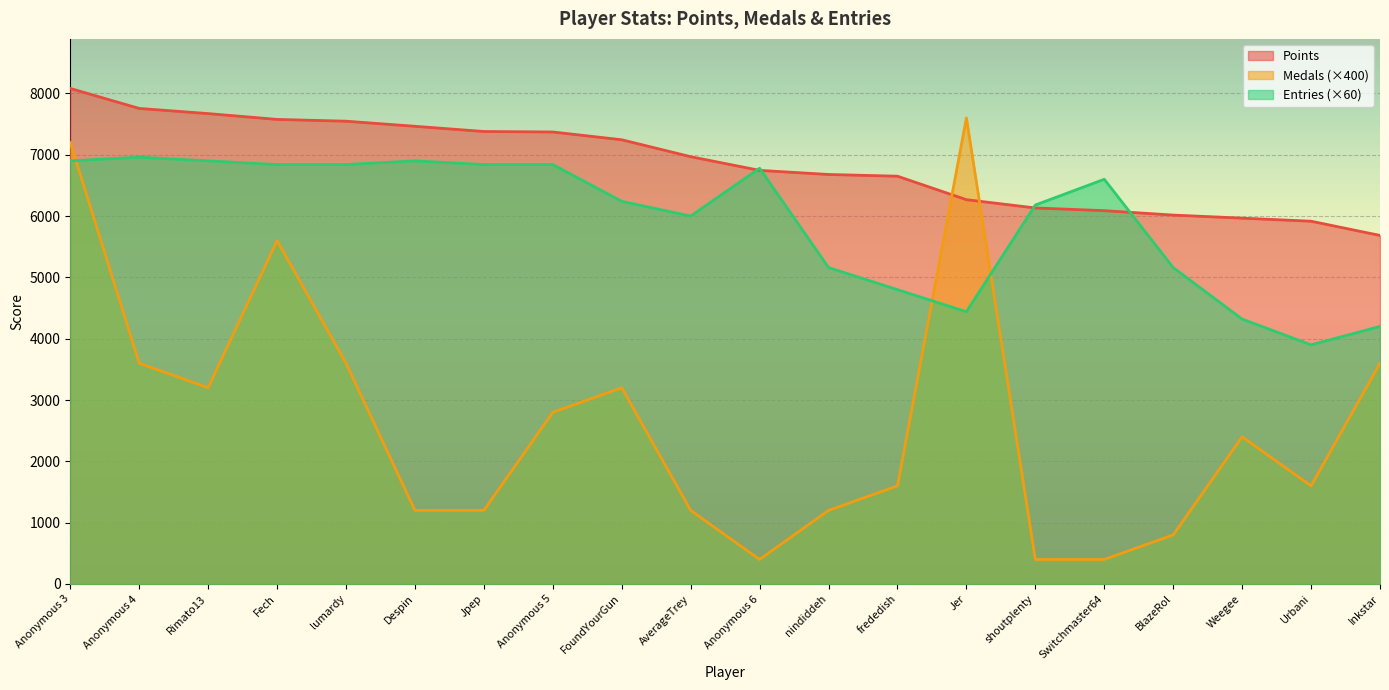

What is the label of the 6th point from the right?

shoutplenty